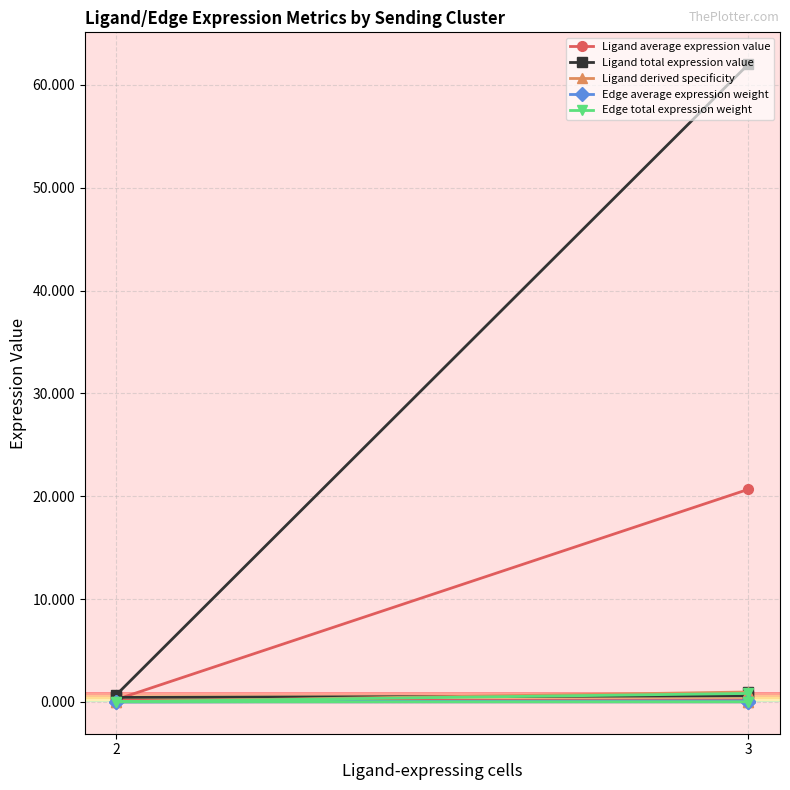

Which series has the widest spread of values?

Ligand total expression value